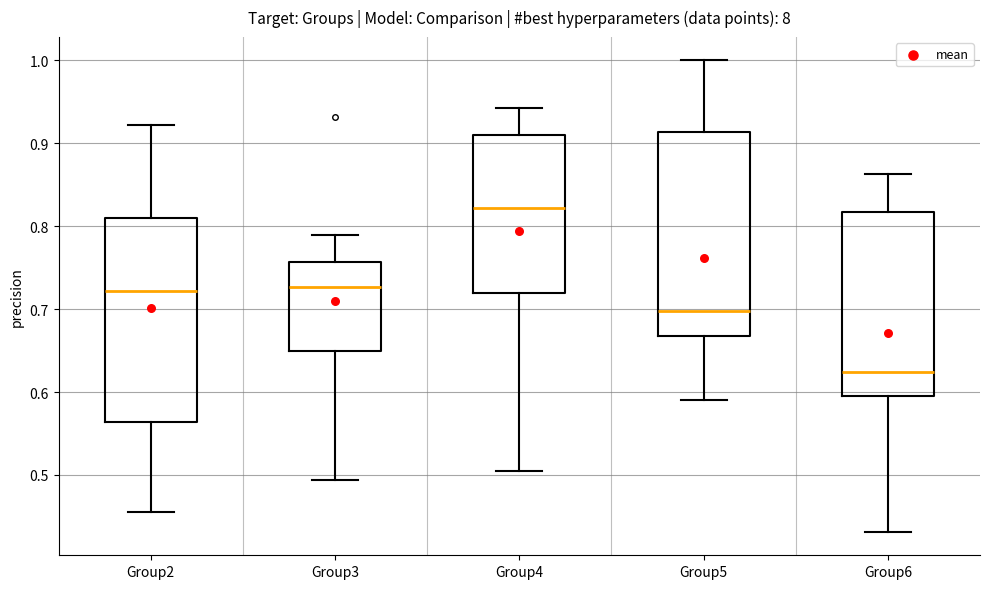

Reading left to right, transcribe this box plot: for each box, give where its median line is, the range the box spans, and where its two whiskers end, as read against the y-axis. The values are not printed on the chart, so give them approximately, as read against the axis.

Group2: median 0.72, box 0.56 to 0.81, whiskers 0.46 to 0.92
Group3: median 0.73, box 0.65 to 0.76, whiskers 0.49 to 0.79
Group4: median 0.82, box 0.72 to 0.91, whiskers 0.51 to 0.94
Group5: median 0.70, box 0.67 to 0.91, whiskers 0.59 to 1.00
Group6: median 0.62, box 0.59 to 0.82, whiskers 0.43 to 0.86